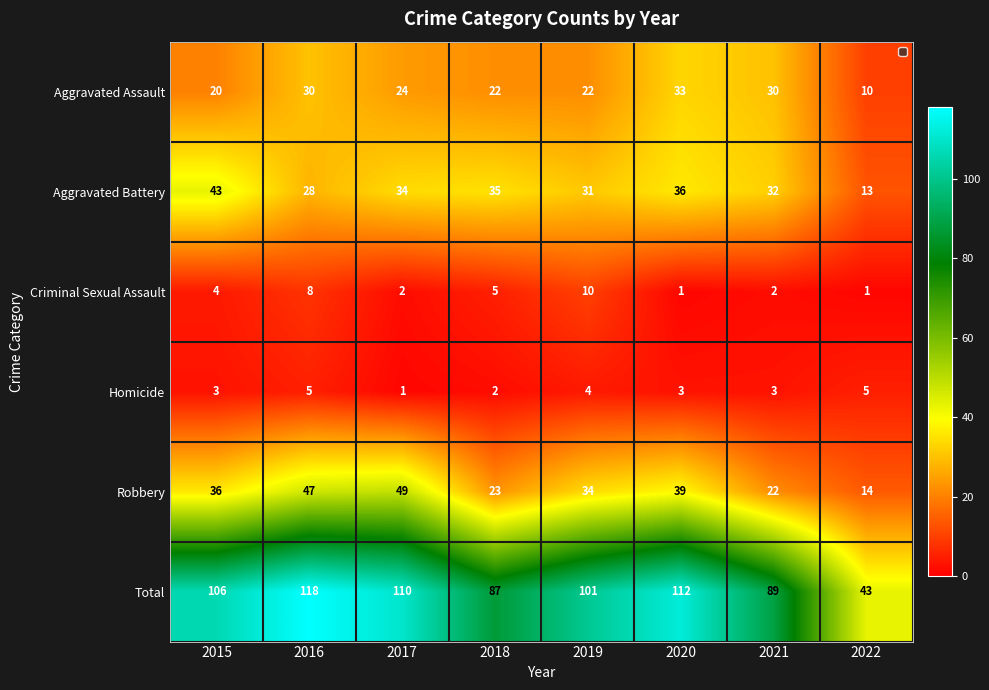

Is it true that Aggravated Assault equals 10 at 2022?

True